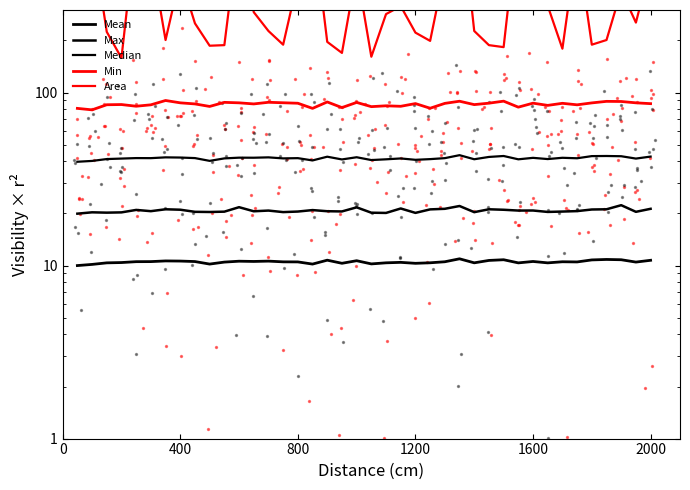

At how many categories does at least one series exceed 471?

11